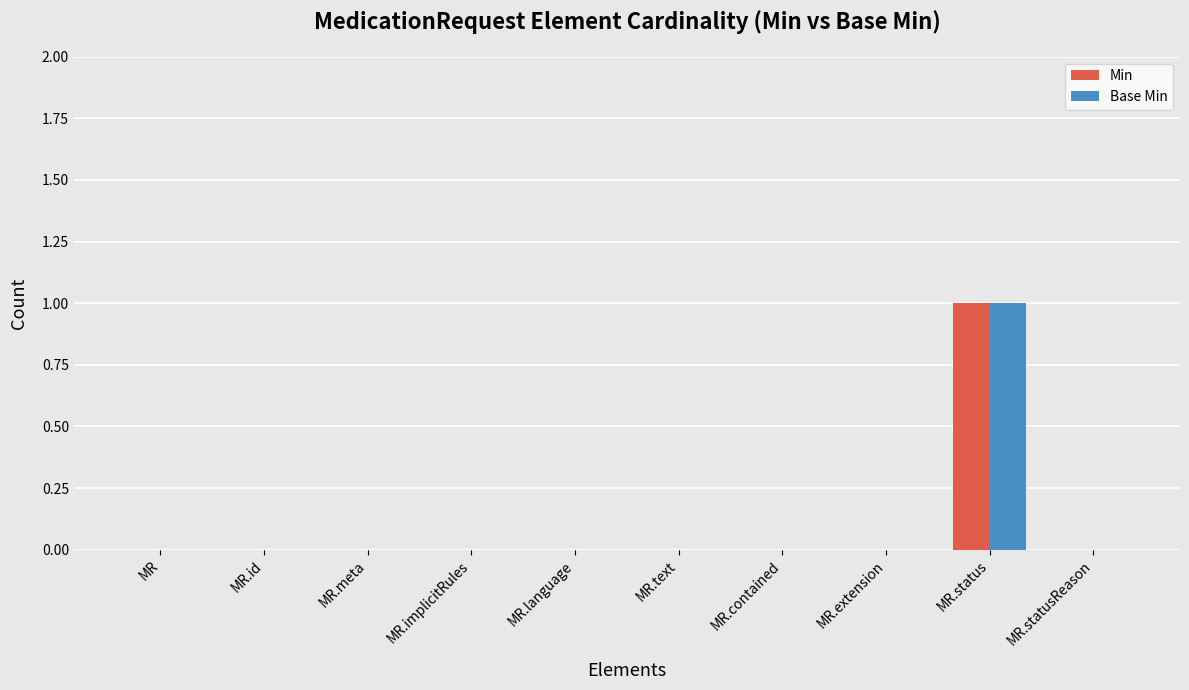

True or false: Base Min has a value of 0 at MR.meta.

True